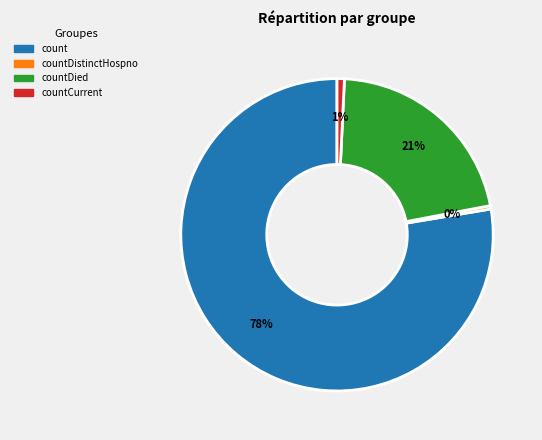

To the nearest percent, what is the average slice percentage?

25%